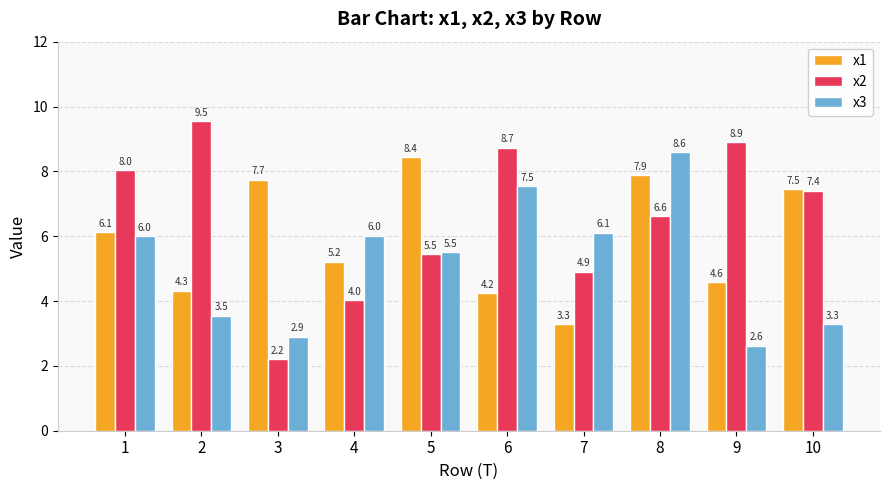

What is the total value across all series at 8?

23.1